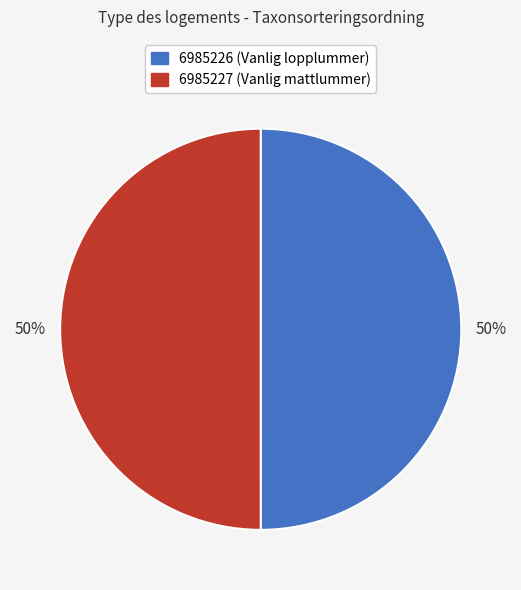

To the nearest percent, what portion does 6985227 represent?

50%